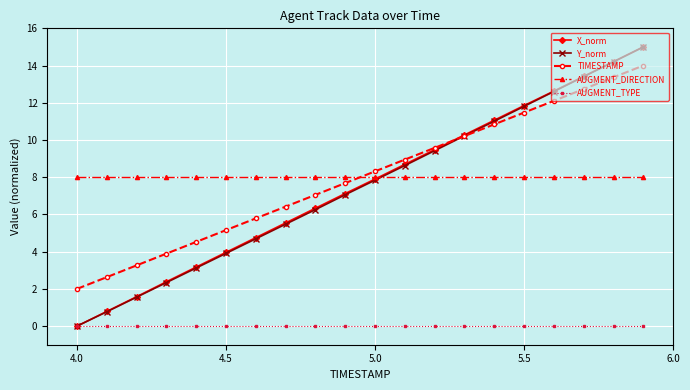

At how many categories does at least one series exceed 6?

20